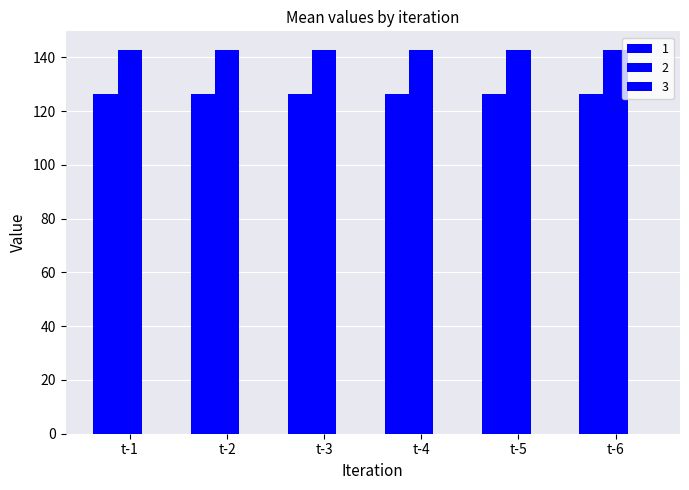

How many bars are there in total?

12